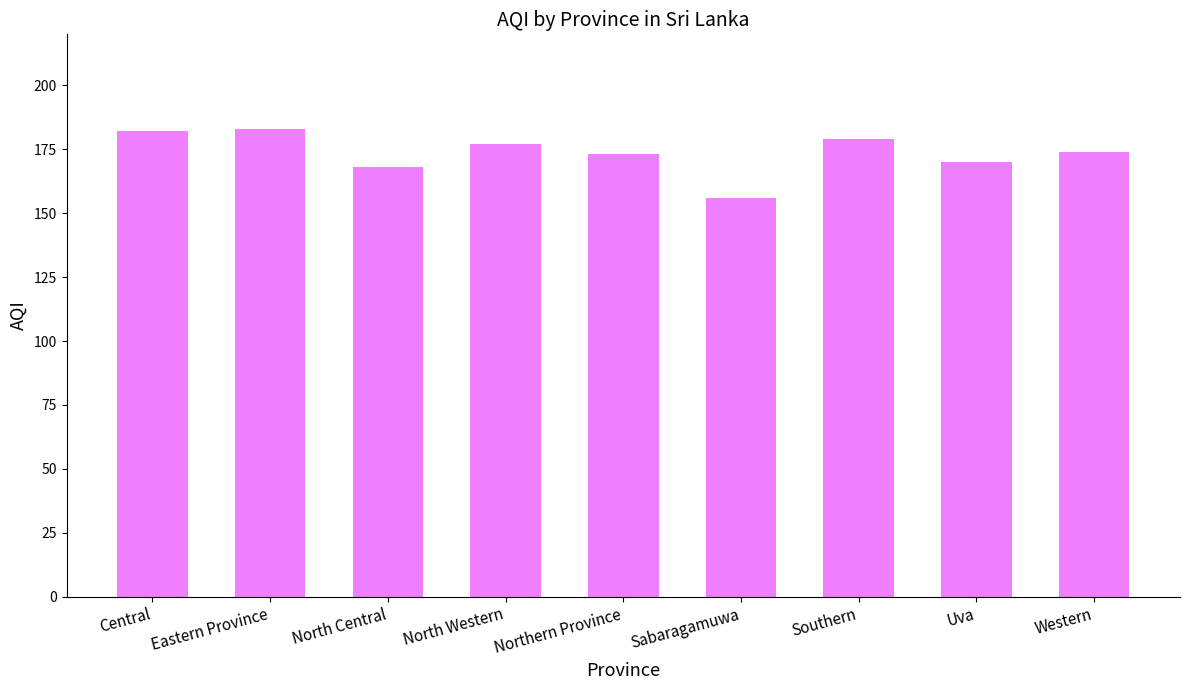

Is it true that the value at Western is 174?

True